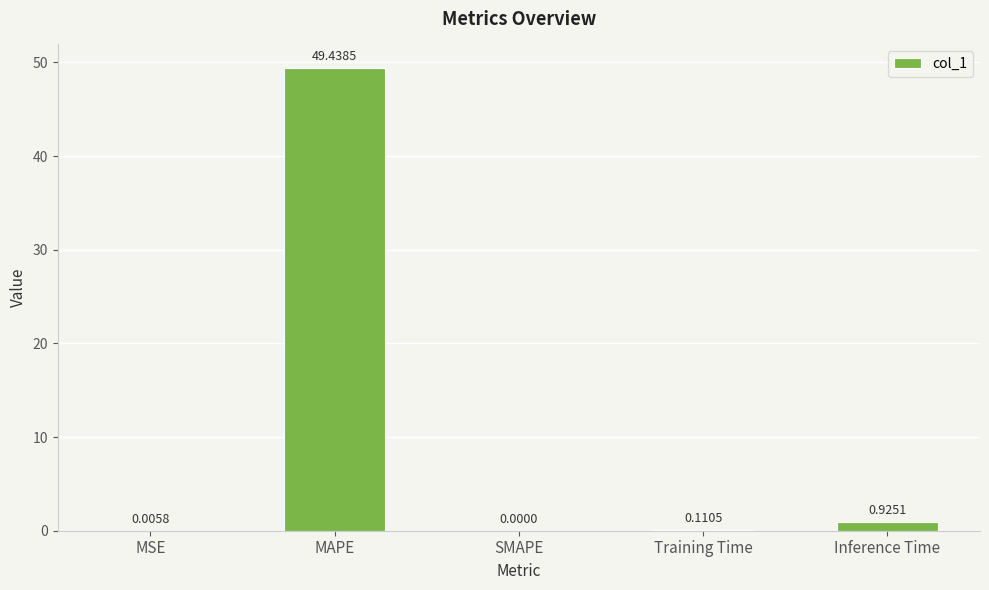

Which has a higher value, Training Time or MAPE?

MAPE